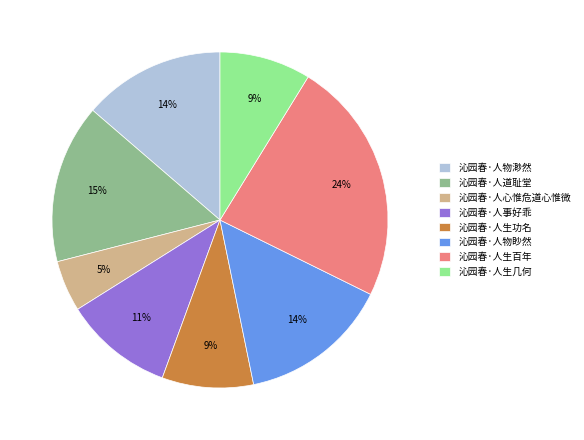

Which category has the biggest portion of the pie?

沁园春·人生百年